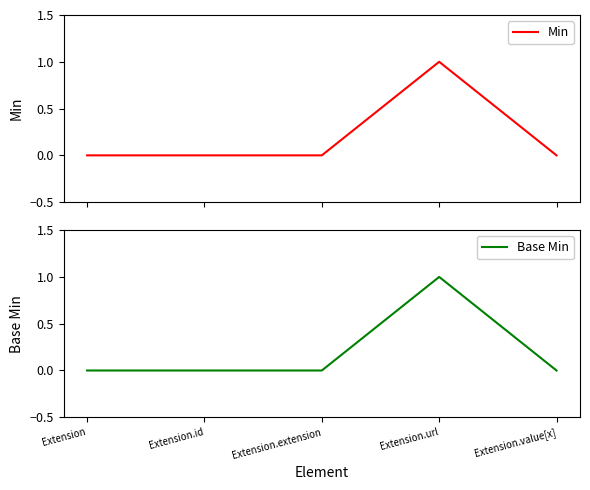

Which series has the largest total across all categories?

Min